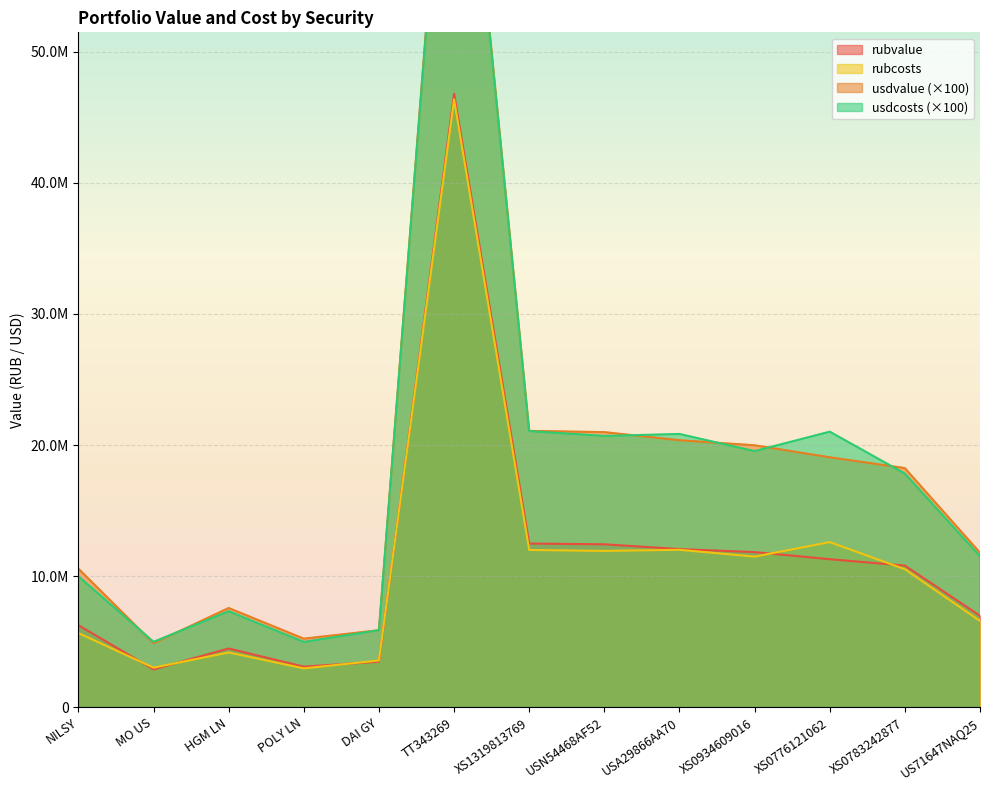

What are all the series names shown in the legend?

rubvalue, usdvalue, rubcosts, usdcosts